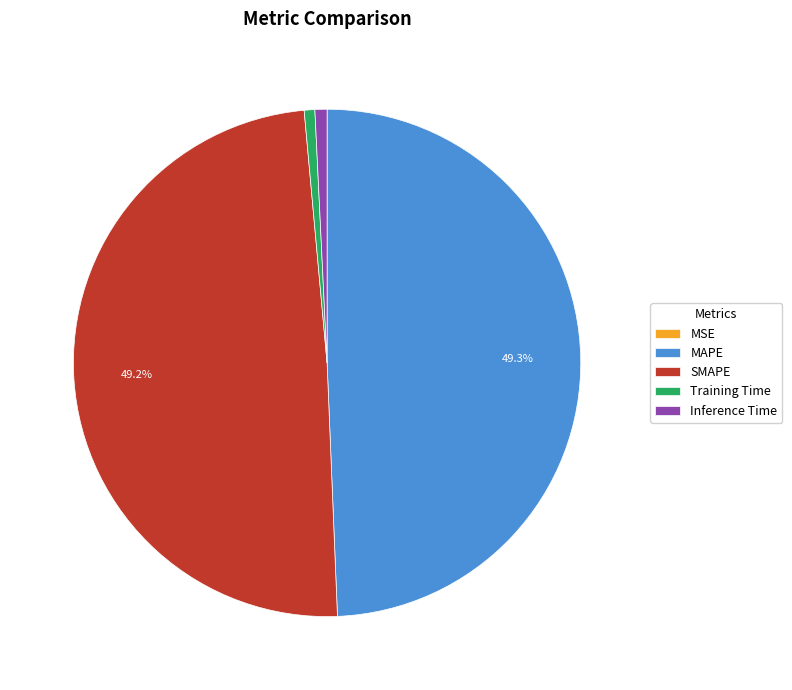

What portion of the pie excludes SMAPE?

50.8%